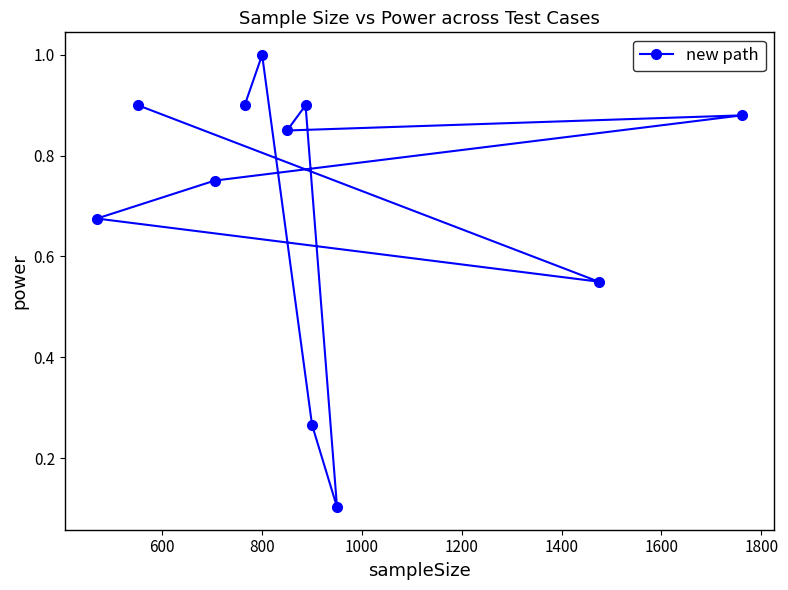

What is the maximum value shown in the chart?

1.0